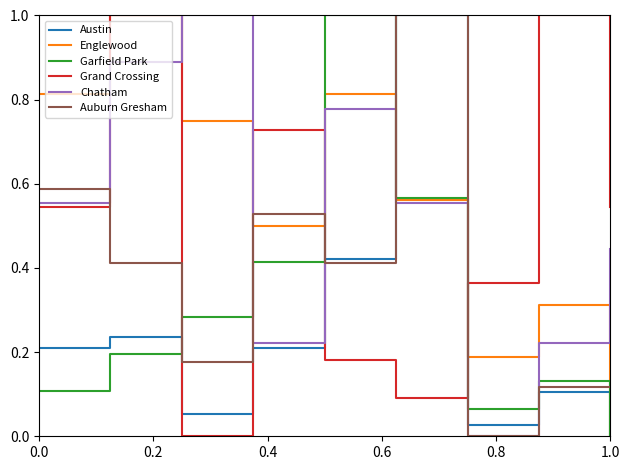

How many intersections are there between Englewood and Auburn Gresham?

5